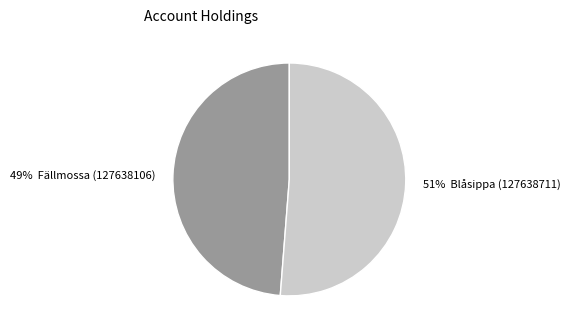

Is there any slice that represents more than half of the pie?

Yes